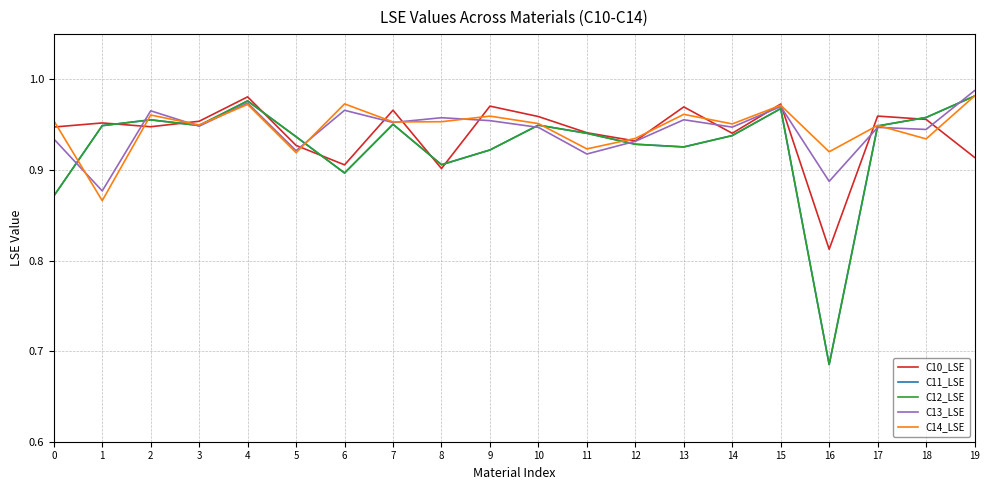

Does the chart have visible grid lines?

Yes